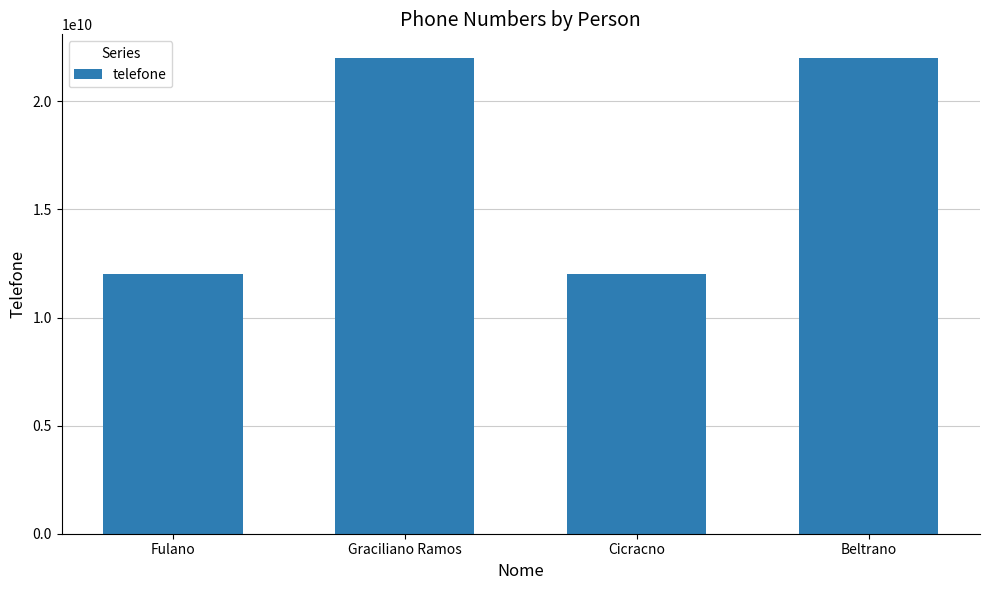

What is the change in value from Graciliano Ramos to Cicracno?

-9999888878